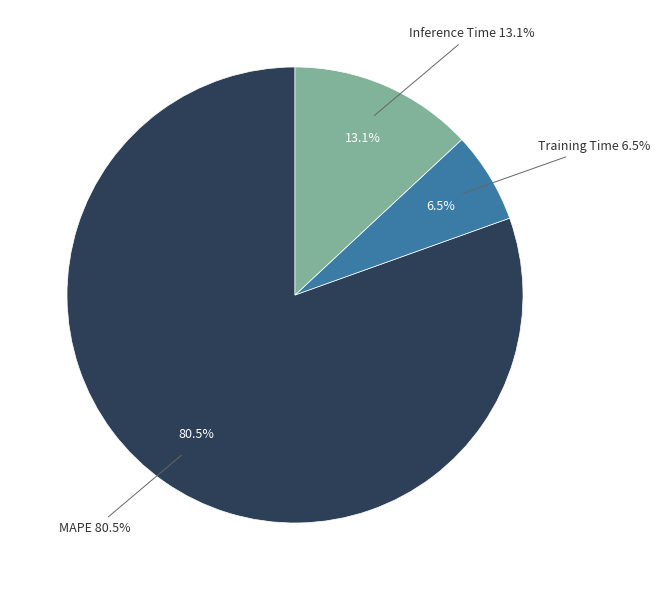

Does any single category account for the majority?

Yes